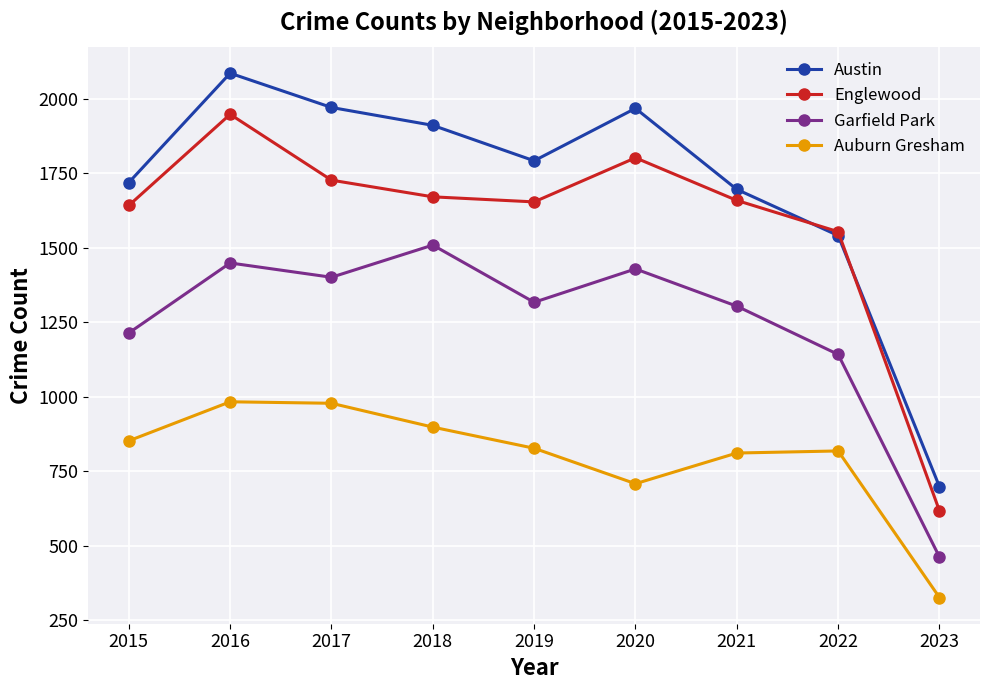

What is the sum of the Auburn Gresham values at 2023 and 2020?

1034